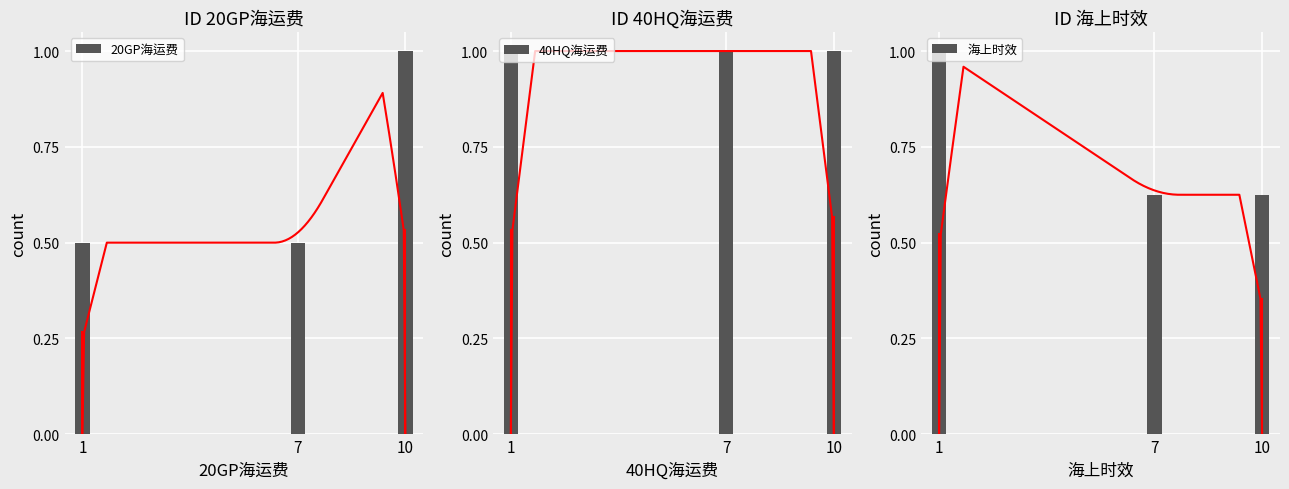

How many groups of bars are there?

3